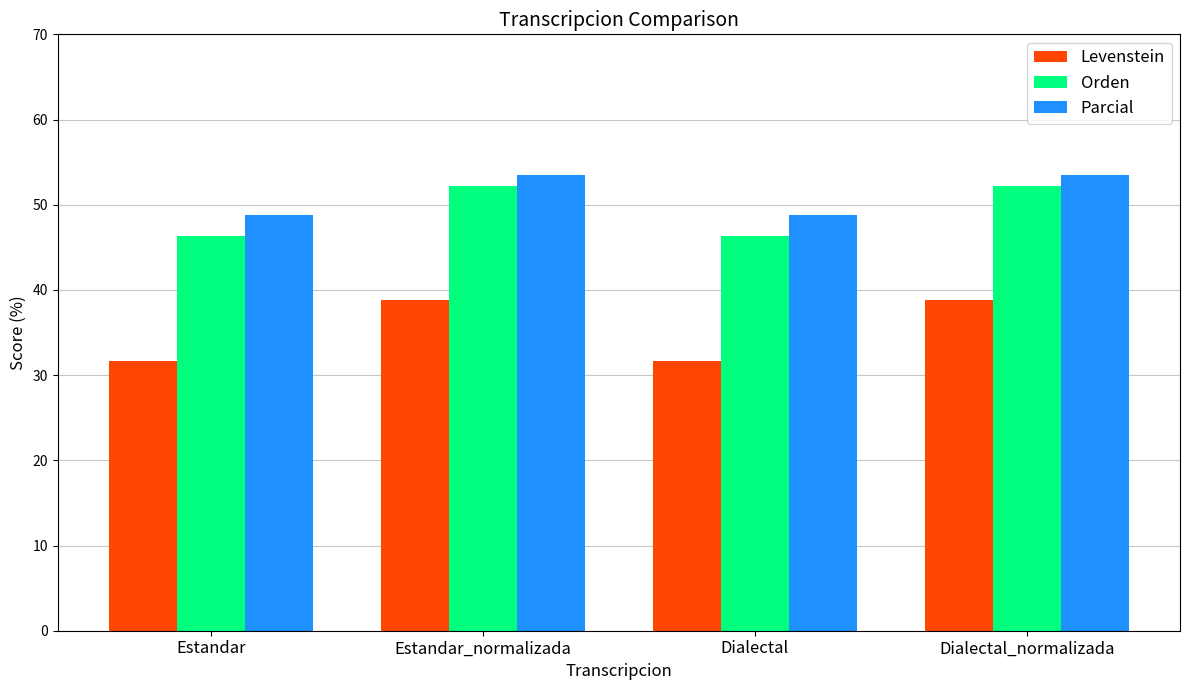

What is the spread (max minus min) of values at Dialectal_normalizada?

14.7